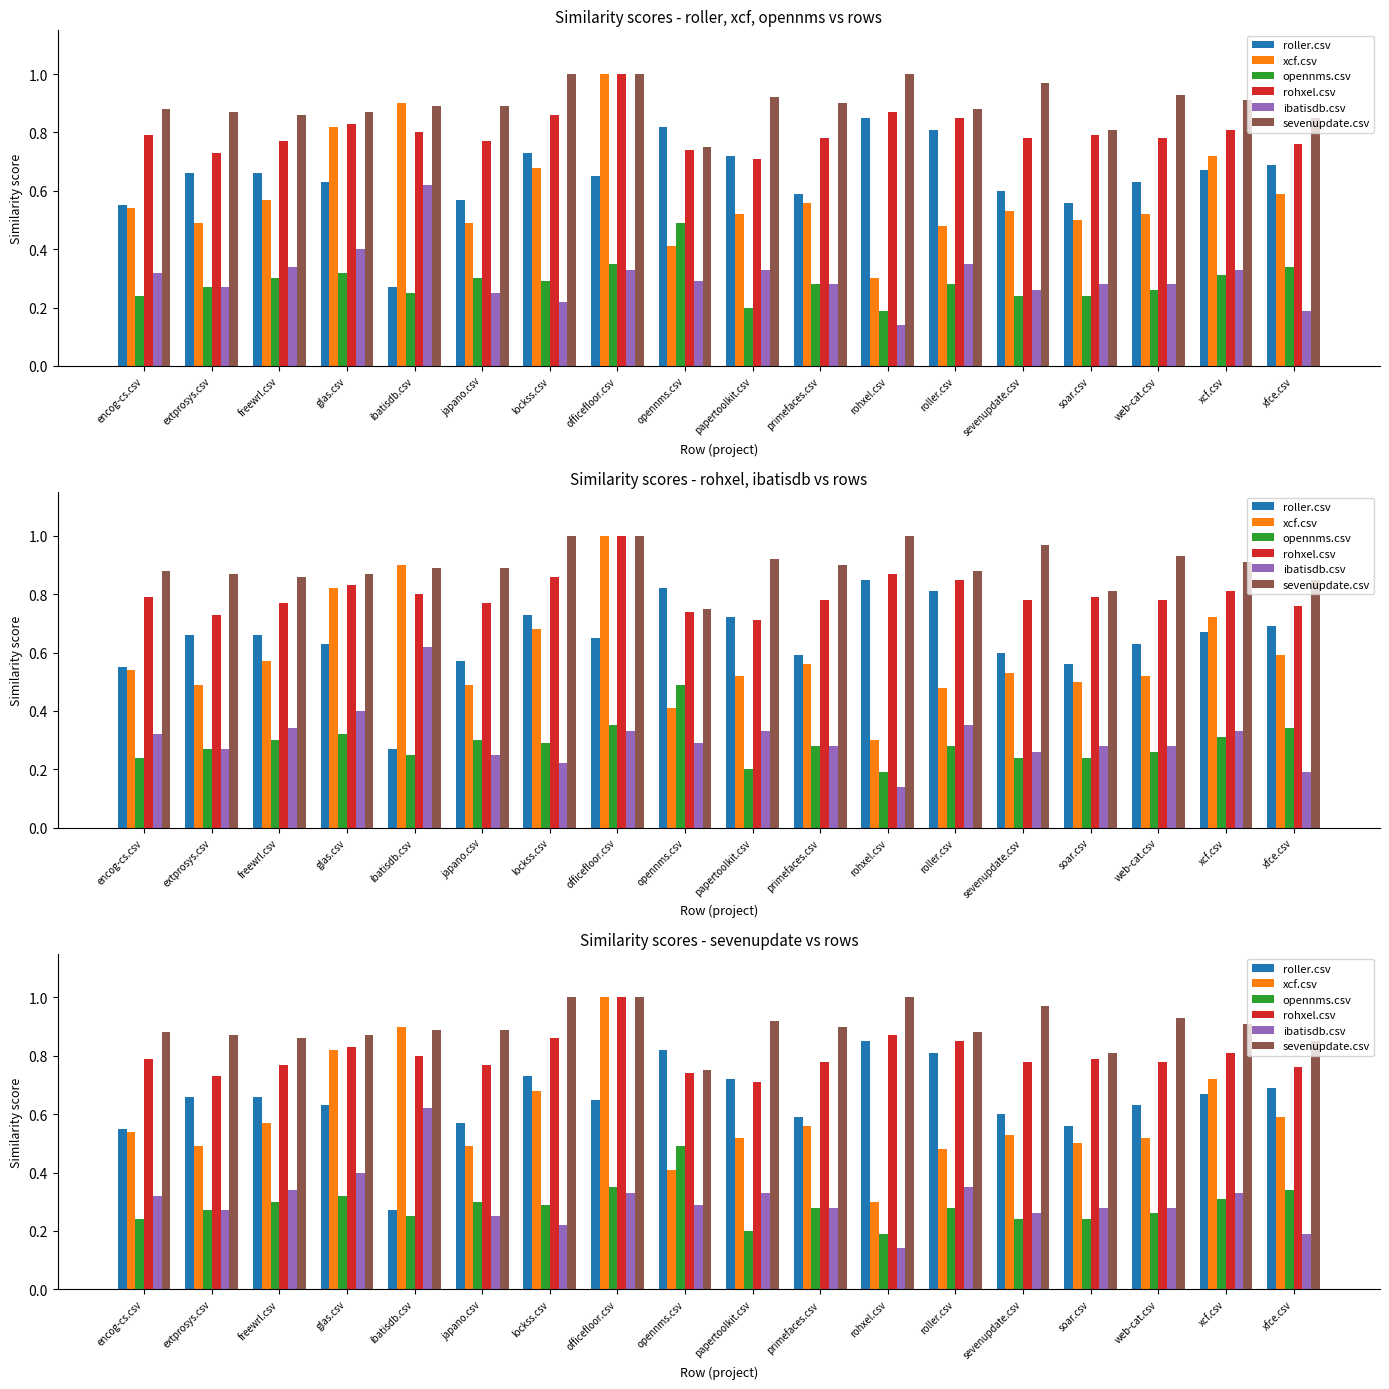

Reading left to right, extract all data points from this chart.

roller.csv: encog-cs.csv=0.6	extprosys.csv=0.7	freewrl.csv=0.7	glas.csv=0.6	ibatisdb.csv=0.3	japano.csv=0.6	lockss.csv=0.7	officefloor.csv=0.7	opennms.csv=0.8	papertoolkit.csv=0.7	primefaces.csv=0.6	rohxel.csv=0.8	roller.csv=0.8	sevenupdate.csv=0.6	soar.csv=0.6	web-cat.csv=0.6	xcf.csv=0.7	xfce.csv=0.7
xcf.csv: encog-cs.csv=0.5	extprosys.csv=0.5	freewrl.csv=0.6	glas.csv=0.8	ibatisdb.csv=0.9	japano.csv=0.5	lockss.csv=0.7	officefloor.csv=1.0	opennms.csv=0.4	papertoolkit.csv=0.5	primefaces.csv=0.6	rohxel.csv=0.3	roller.csv=0.5	sevenupdate.csv=0.5	soar.csv=0.5	web-cat.csv=0.5	xcf.csv=0.7	xfce.csv=0.6
opennms.csv: encog-cs.csv=0.2	extprosys.csv=0.3	freewrl.csv=0.3	glas.csv=0.3	ibatisdb.csv=0.2	japano.csv=0.3	lockss.csv=0.3	officefloor.csv=0.3	opennms.csv=0.5	papertoolkit.csv=0.2	primefaces.csv=0.3	rohxel.csv=0.2	roller.csv=0.3	sevenupdate.csv=0.2	soar.csv=0.2	web-cat.csv=0.3	xcf.csv=0.3	xfce.csv=0.3
rohxel.csv: encog-cs.csv=0.8	extprosys.csv=0.7	freewrl.csv=0.8	glas.csv=0.8	ibatisdb.csv=0.8	japano.csv=0.8	lockss.csv=0.9	officefloor.csv=1.0	opennms.csv=0.7	papertoolkit.csv=0.7	primefaces.csv=0.8	rohxel.csv=0.9	roller.csv=0.8	sevenupdate.csv=0.8	soar.csv=0.8	web-cat.csv=0.8	xcf.csv=0.8	xfce.csv=0.8
ibatisdb.csv: encog-cs.csv=0.3	extprosys.csv=0.3	freewrl.csv=0.3	glas.csv=0.4	ibatisdb.csv=0.6	japano.csv=0.2	lockss.csv=0.2	officefloor.csv=0.3	opennms.csv=0.3	papertoolkit.csv=0.3	primefaces.csv=0.3	rohxel.csv=0.1	roller.csv=0.3	sevenupdate.csv=0.3	soar.csv=0.3	web-cat.csv=0.3	xcf.csv=0.3	xfce.csv=0.2
sevenupdate.csv: encog-cs.csv=0.9	extprosys.csv=0.9	freewrl.csv=0.9	glas.csv=0.9	ibatisdb.csv=0.9	japano.csv=0.9	lockss.csv=1.0	officefloor.csv=1.0	opennms.csv=0.8	papertoolkit.csv=0.9	primefaces.csv=0.9	rohxel.csv=1.0	roller.csv=0.9	sevenupdate.csv=1.0	soar.csv=0.8	web-cat.csv=0.9	xcf.csv=0.9	xfce.csv=0.8